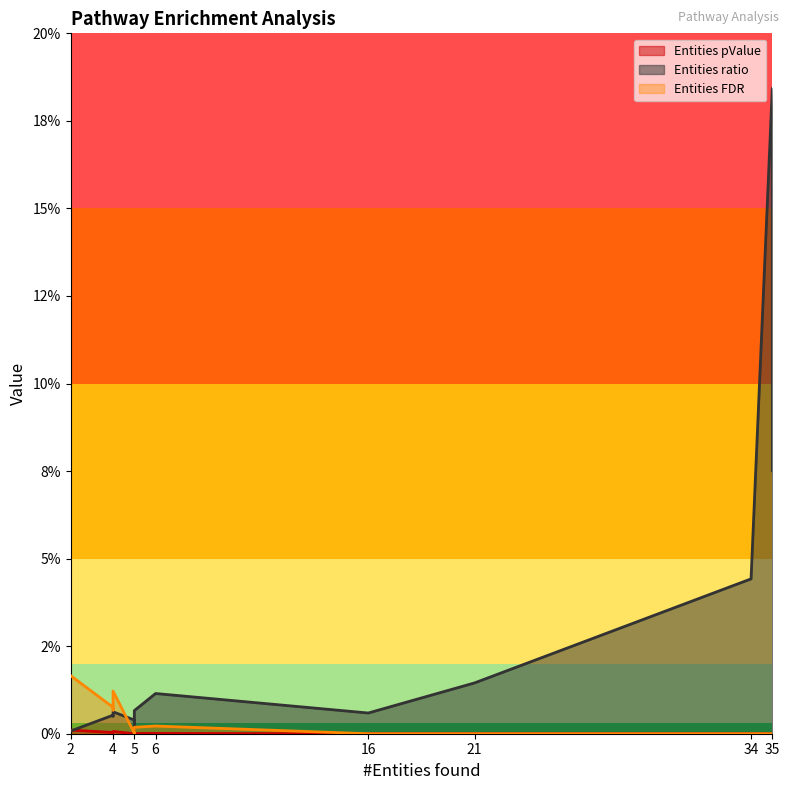

True or false: Entities pValue has more than 2 interior local peaks.

False